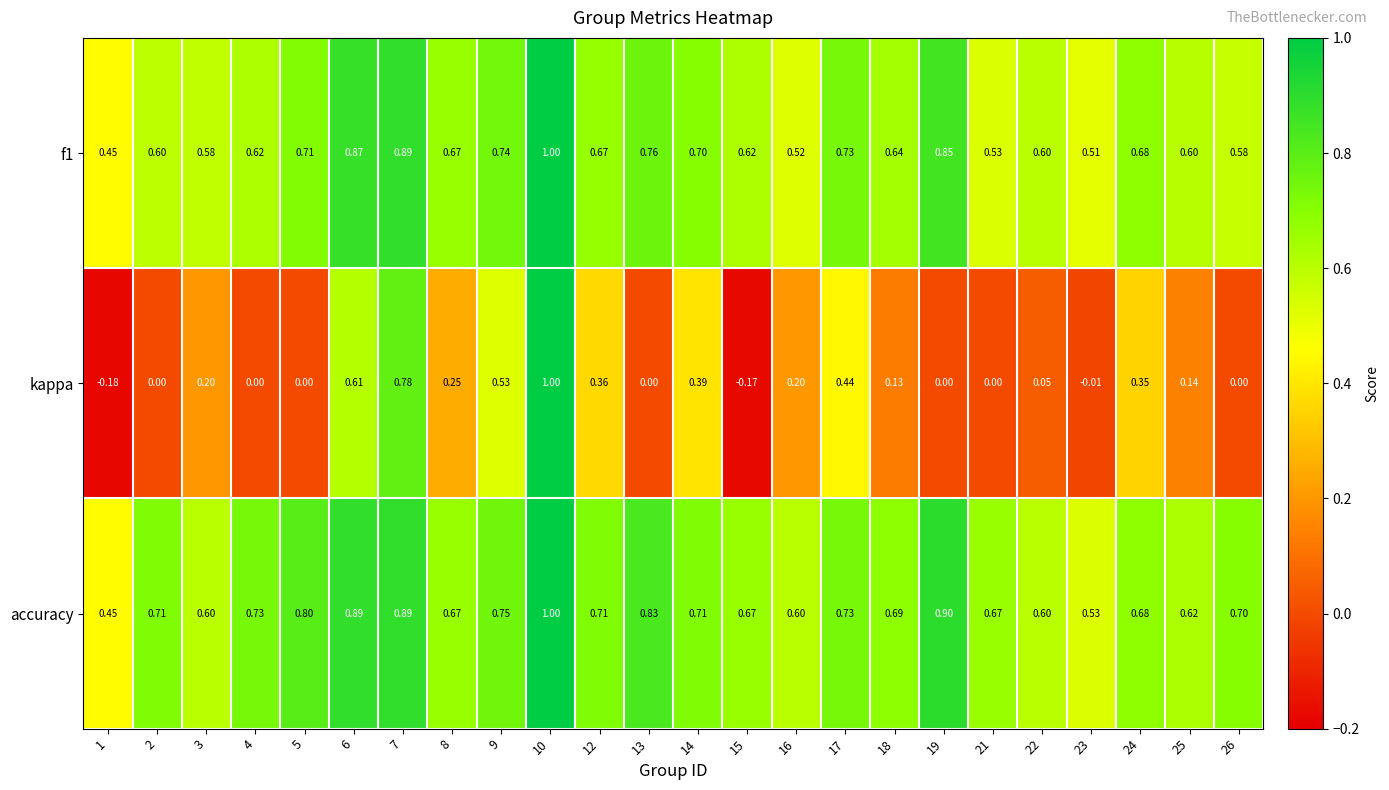

Which series has the largest total across all categories?

accuracy